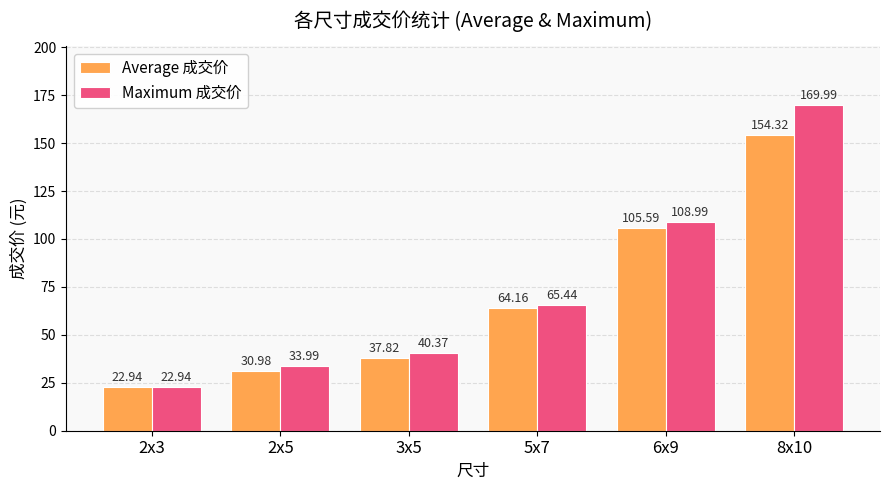

What value does the Average 成交价 series have at 3x5?

37.8